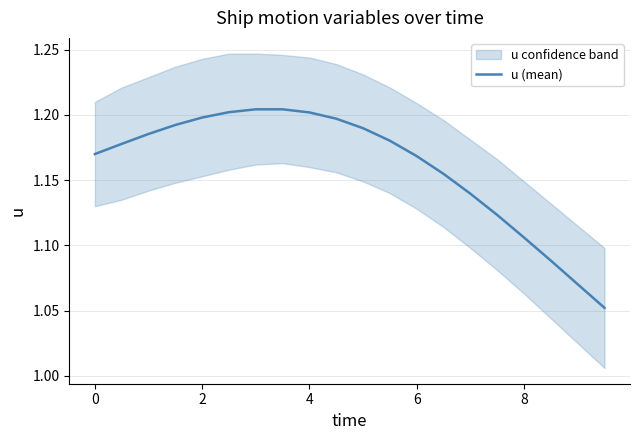

True or false: there are more than 2 points higher than both neighbors.

False